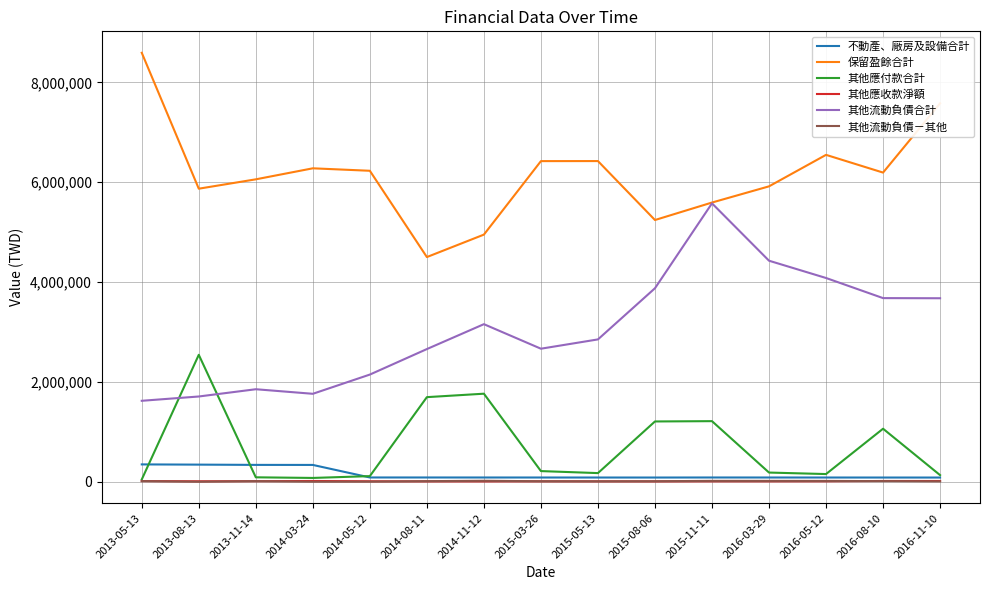

What is the maximum value shown in the chart?

8591389